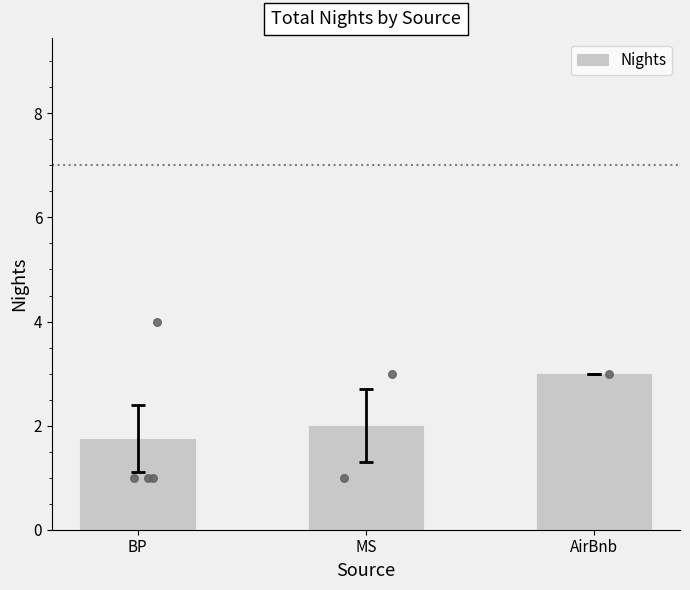

What is the change in value from BP to MS?

+0.2